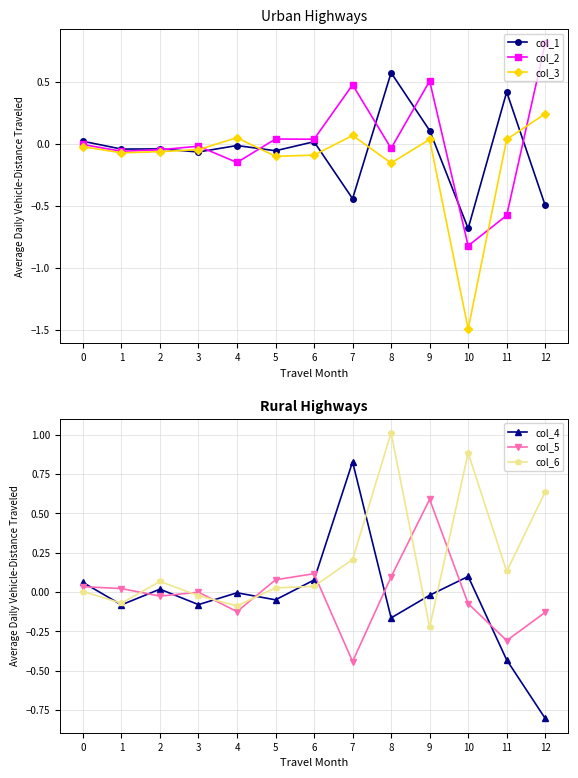

How many data points in col_6 are above 0?

9